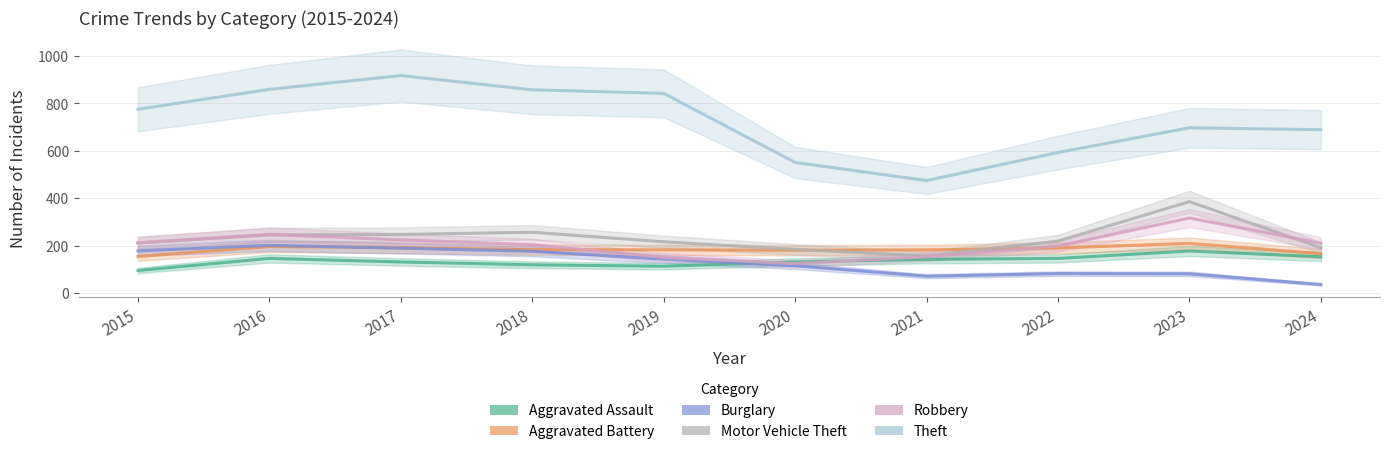

In Theft, how many points are higher than both neighbors (excluding endpoints)?

2